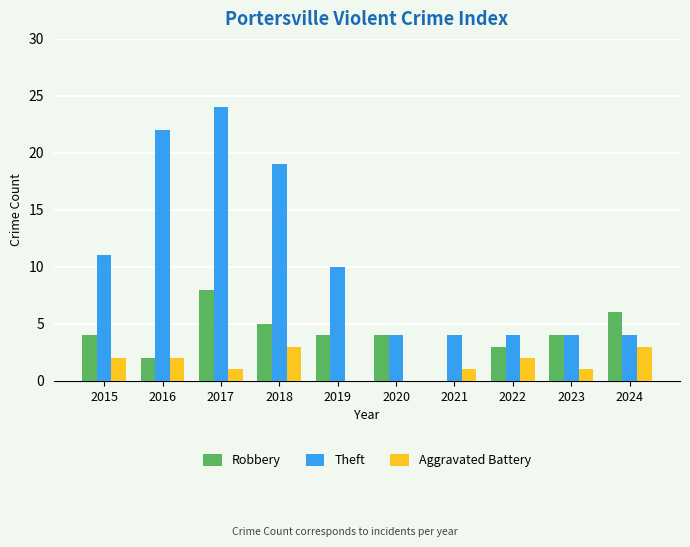

Reading left to right, list all the values displayed in this chart.

Robbery: 4	2	8	5	4	4	0	3	4	6
Theft: 11	22	24	19	10	4	4	4	4	4
Aggravated Battery: 2	2	1	3	0	0	1	2	1	3